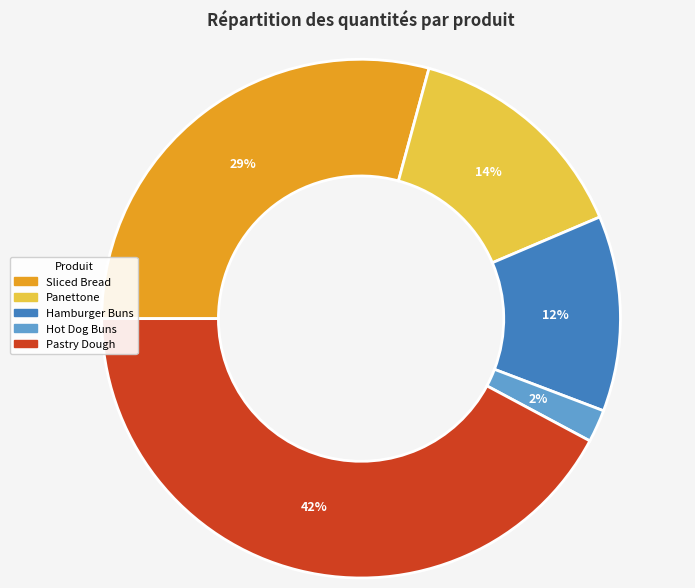

Combined, do Panettone and Hamburger Buns account for over 50%?

No